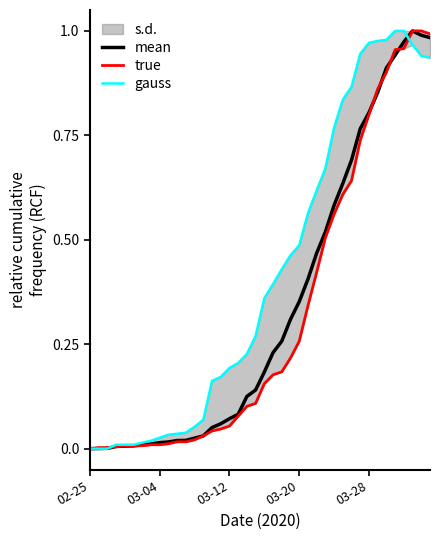

What is the sum of all true values?

12.9